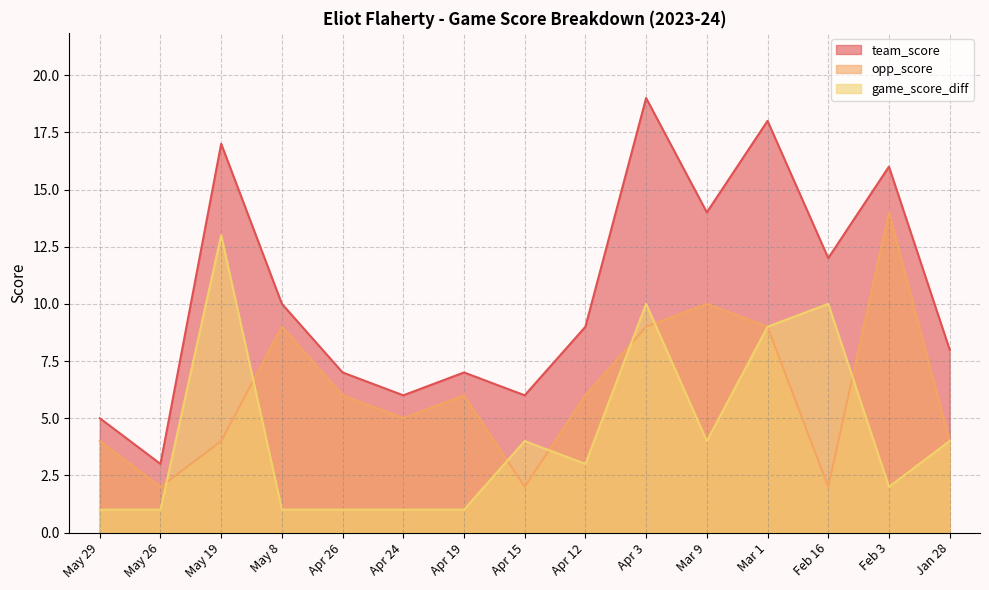

What is the label of the 7th point from the left?

Apr 19